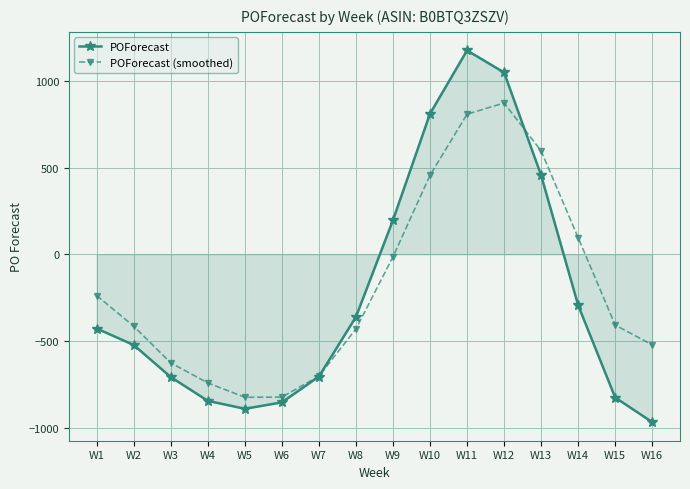

Is it true that POForecast equals -1168.5 at W5?

False